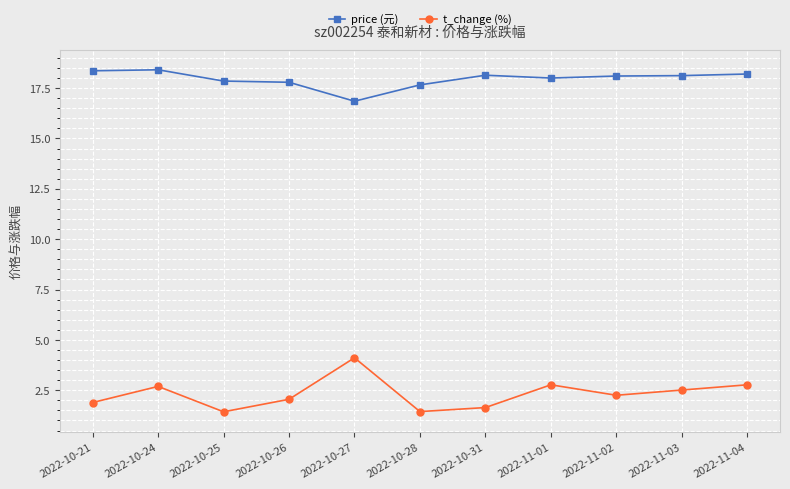

Where is the first local minimum for t_change (%)?

2022-10-25